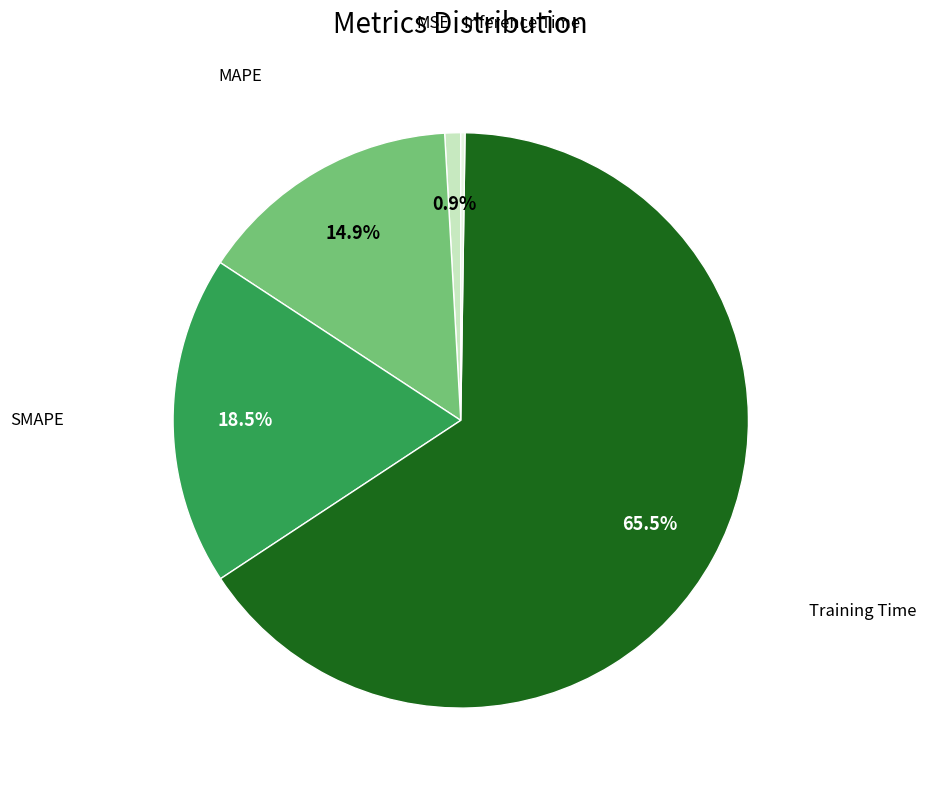

Is there any slice that represents more than half of the pie?

Yes